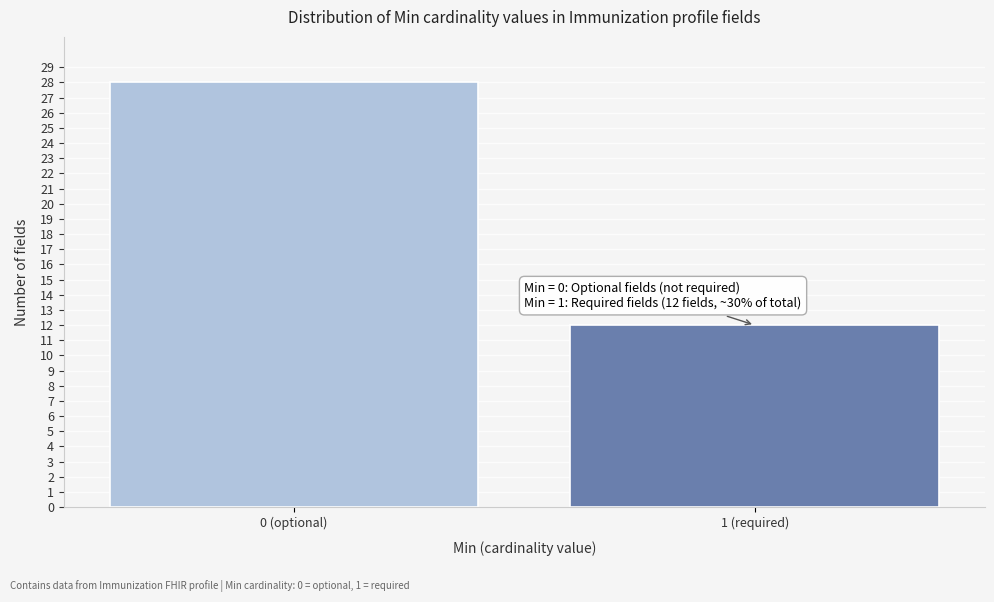

Reading left to right, extract all data points from this chart.

28	12